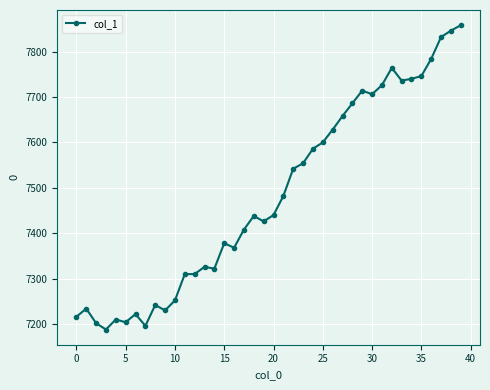

What is the value of the 2nd point from the left?

7234